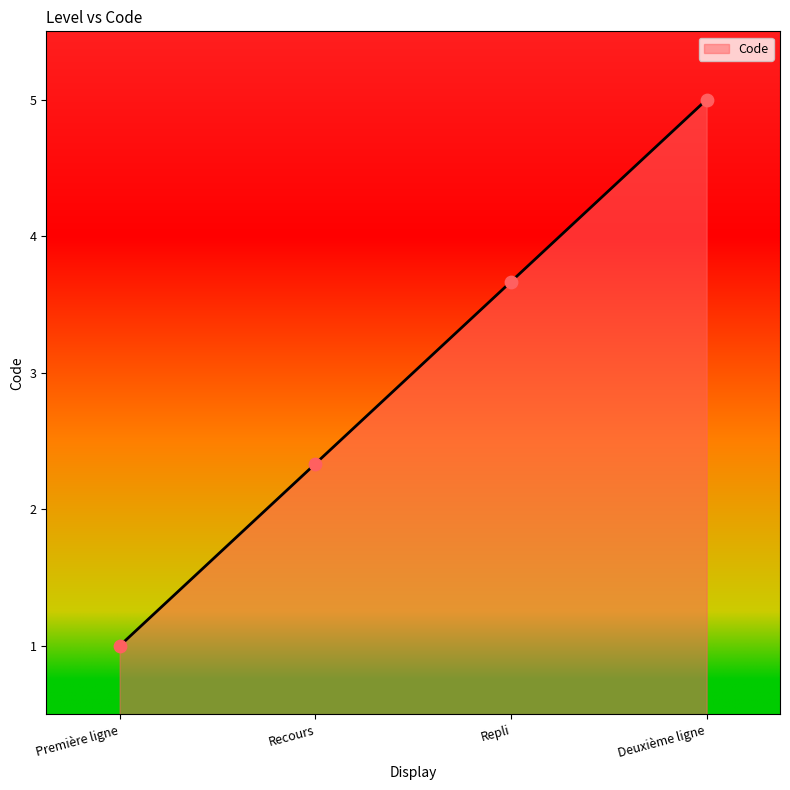

Which has a higher value, Repli or Recours?

Repli